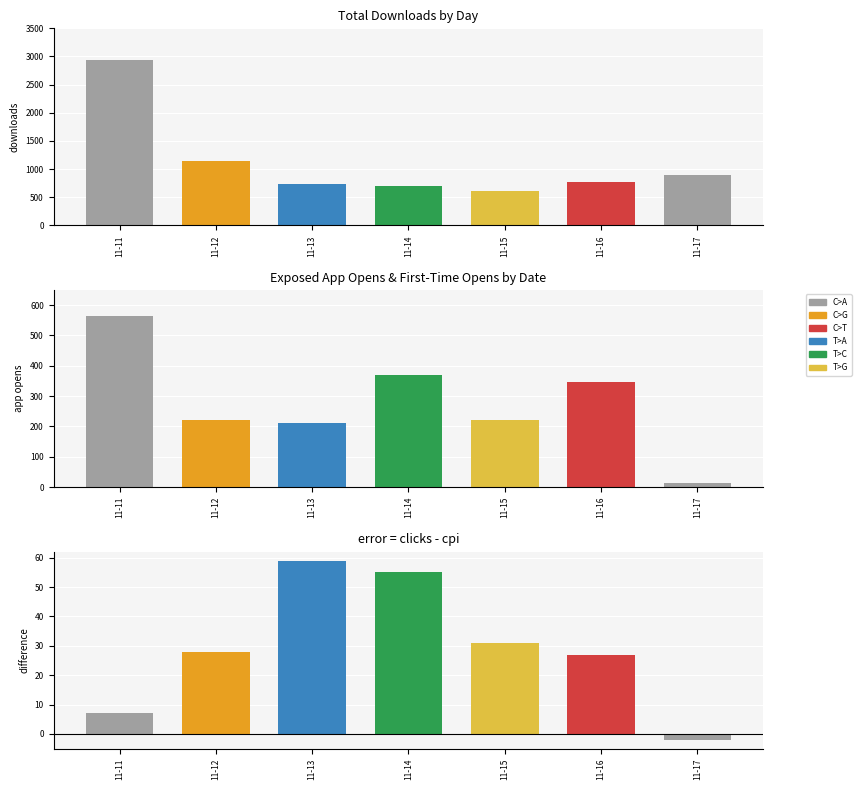

What is the value of the clicks_minus_cpi bar at the 5th from the left?

31